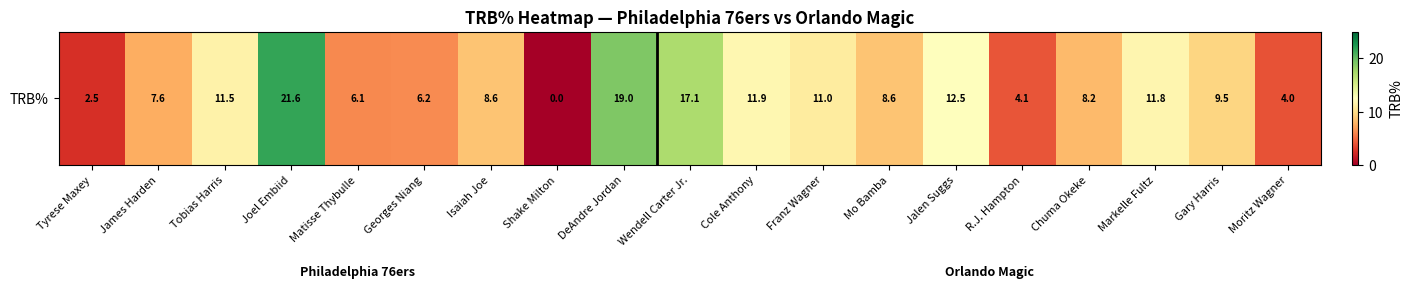

What is the change in value from Tobias Harris to Mo Bamba?

-2.9